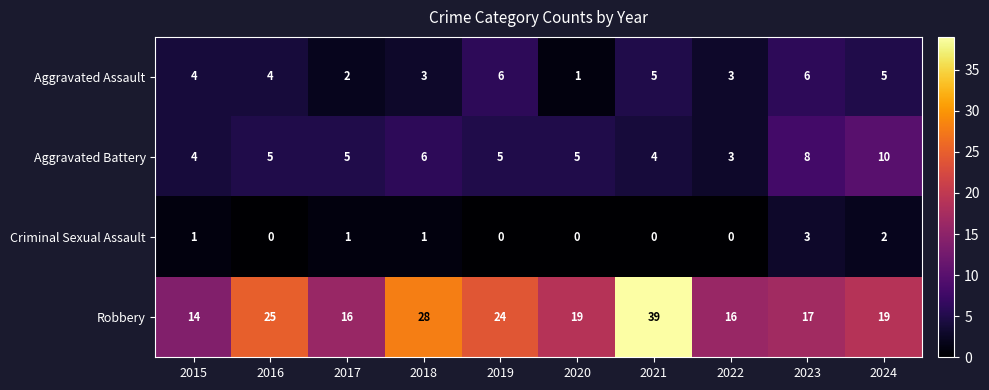

Where is Aggravated Battery nearest to the value 6?

2018